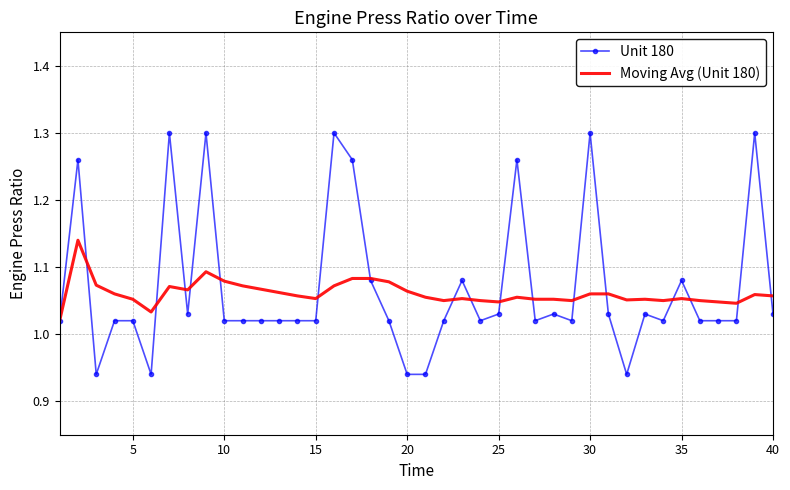

Which series has the largest range (max minus min)?

Unit 180